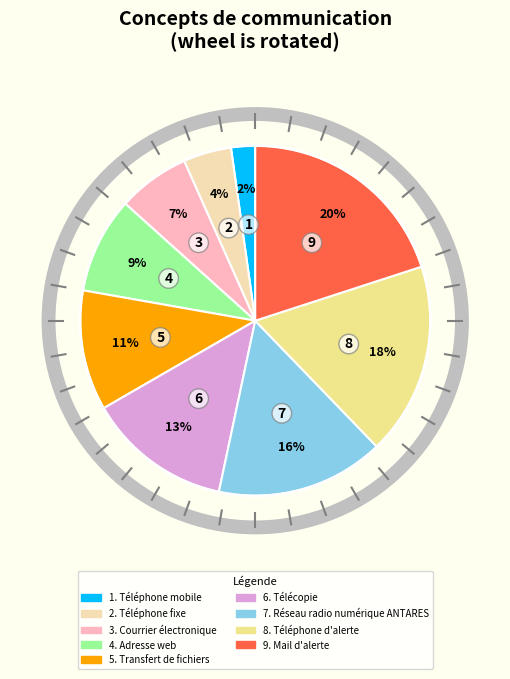

Is there a majority slice in this chart?

No